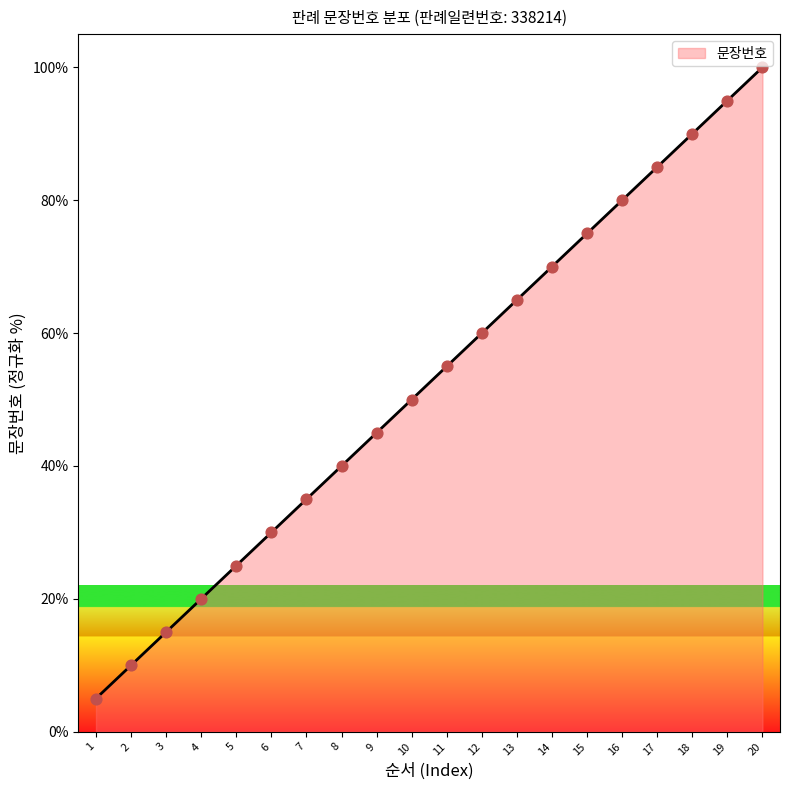

What is the ratio of the value at 2 to the value at 5?

0.4